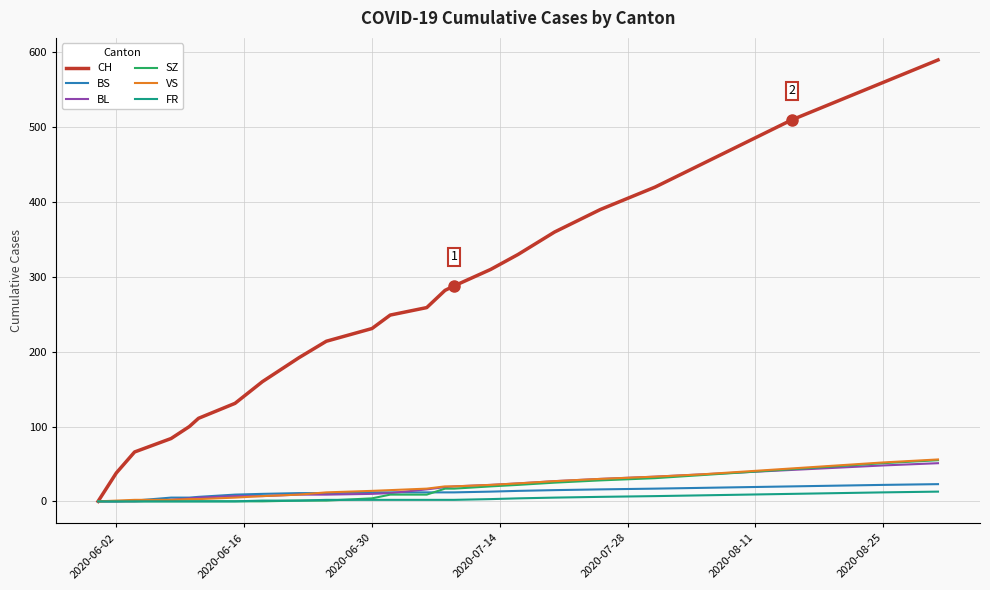

Does the chart have visible grid lines?

Yes